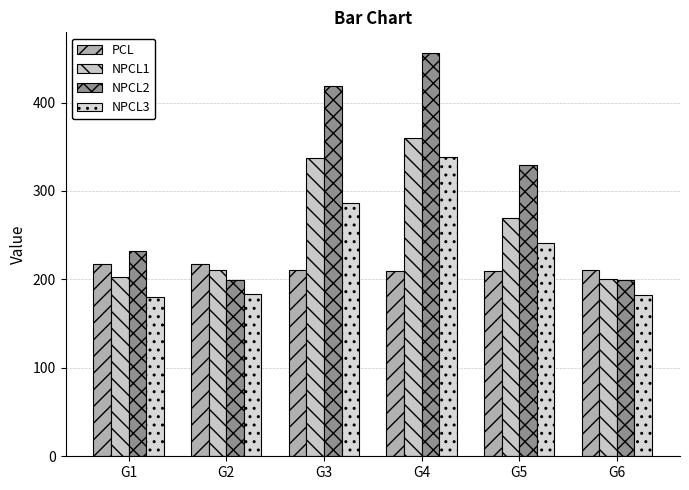

Which series has the largest total across all categories?

NPCL2